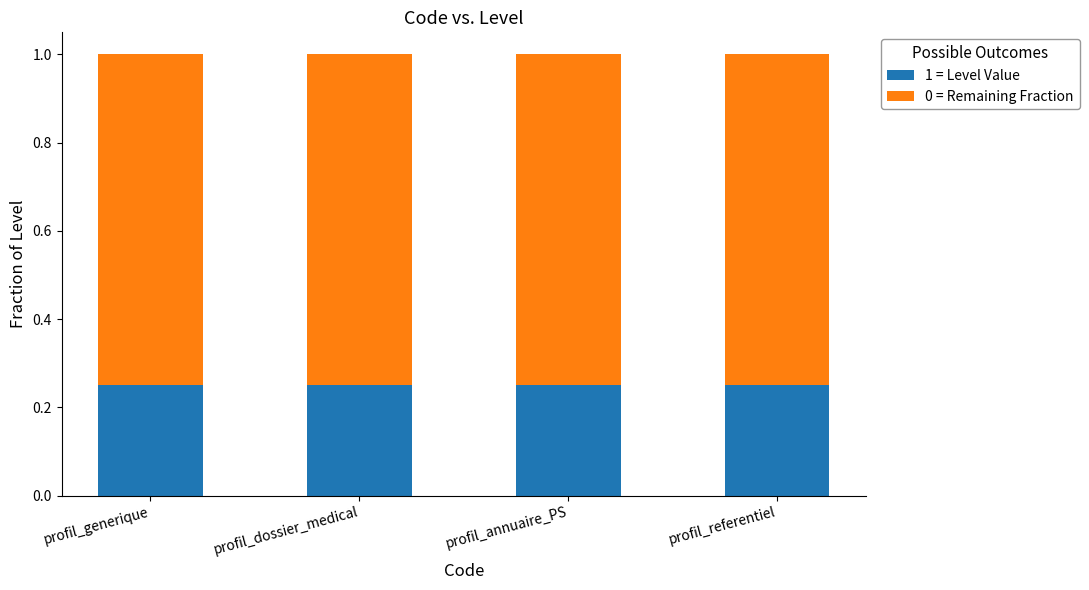

What is the total value across all series at profil_annuaire_PS?

1.0